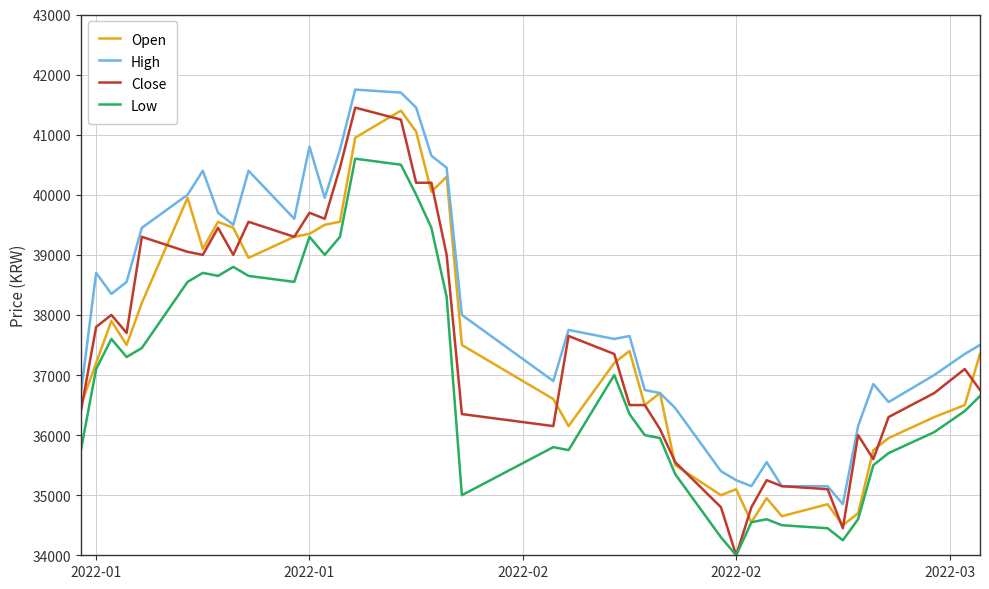

Which series has the widest spread of values?

Close